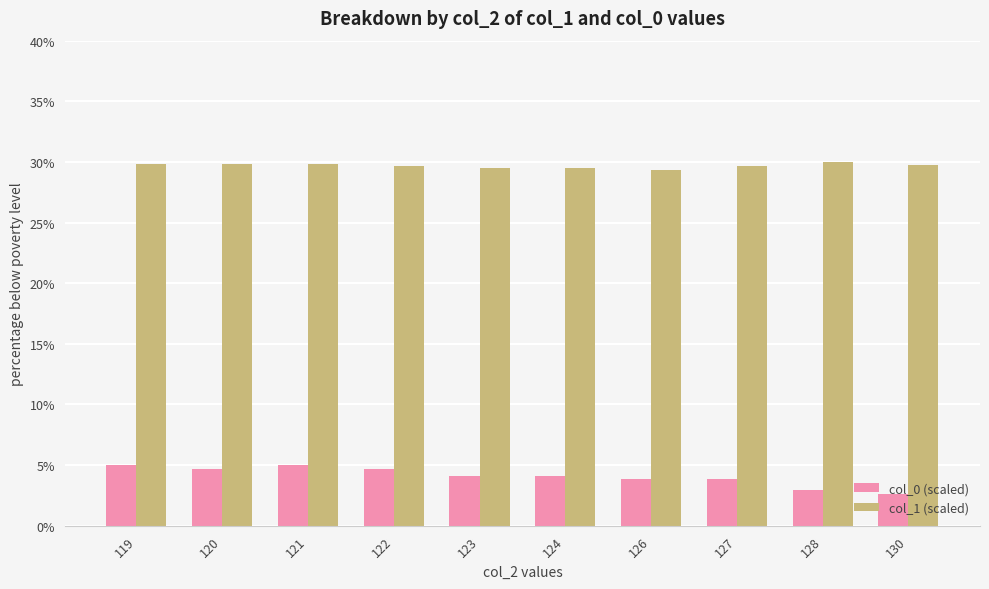

True or false: col_0 (scaled) has a value of 4.7 at 122.

True